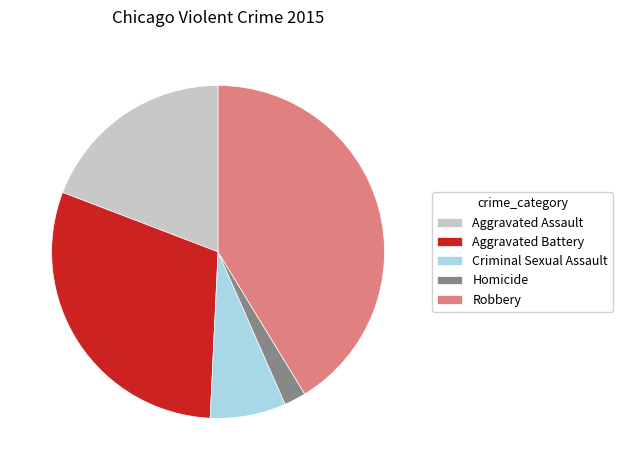

Rank the categories by value from highest to lowest.

Robbery, Aggravated Battery, Aggravated Assault, Criminal Sexual Assault, Homicide